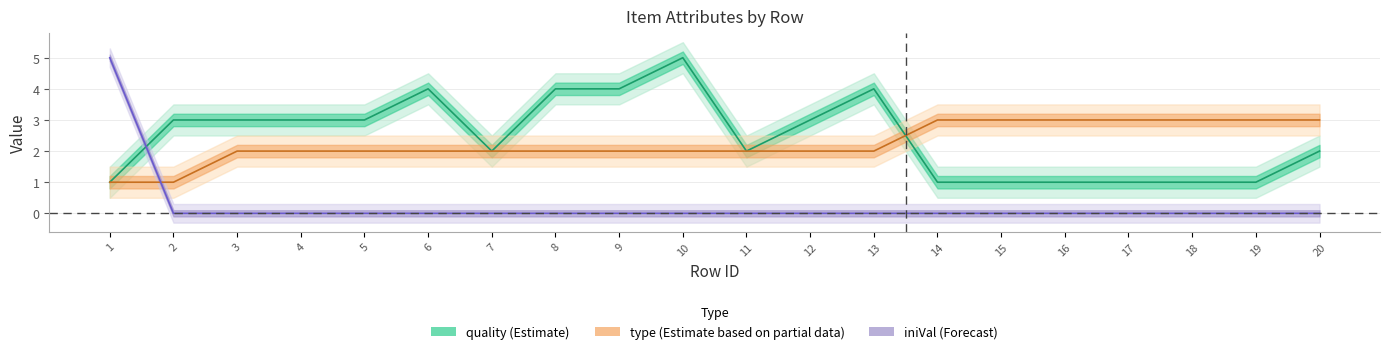

What are all the series names shown in the legend?

quality, type, iniVal